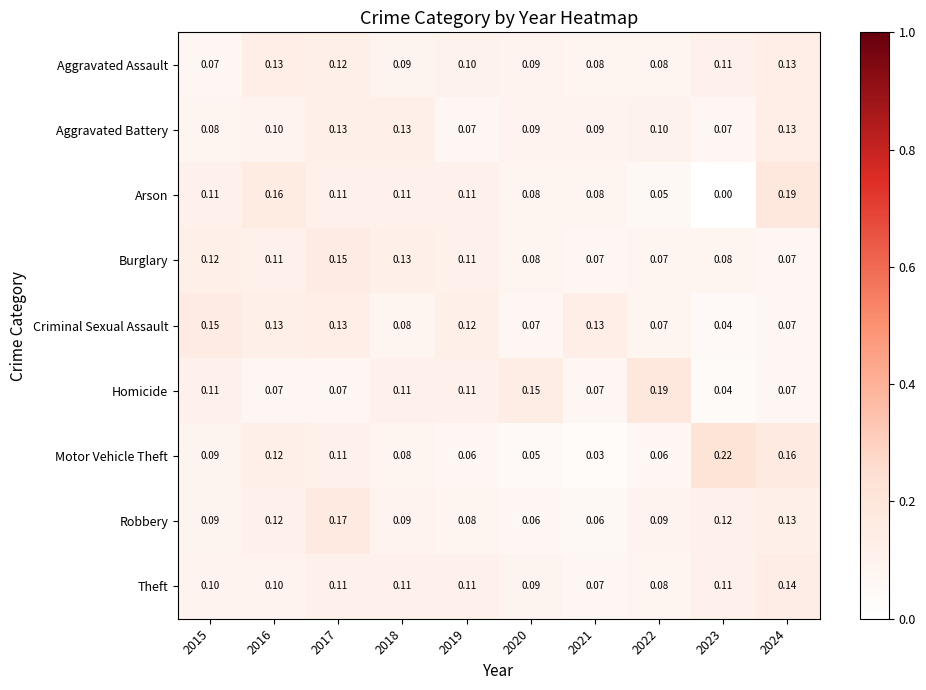

Between 2018 and 2020, which series saw the biggest shift?

Burglary